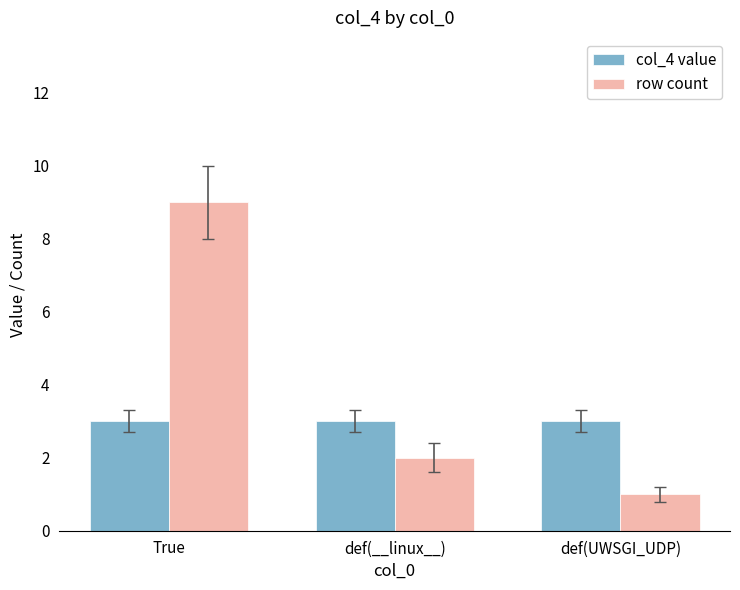

At which category does the chart reach its peak across all series?

True